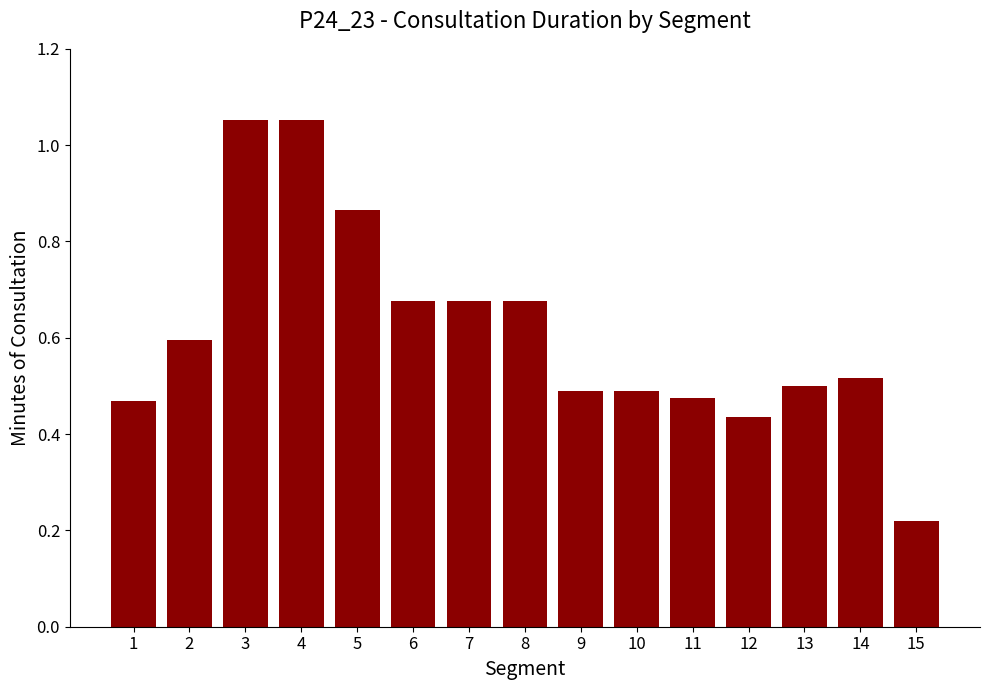

What is the difference between the values at 2 and 8?

0.1